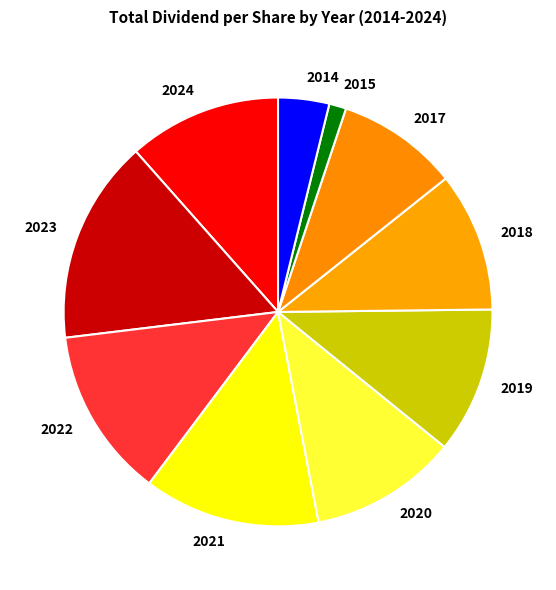

How many segments does this pie chart have?

10